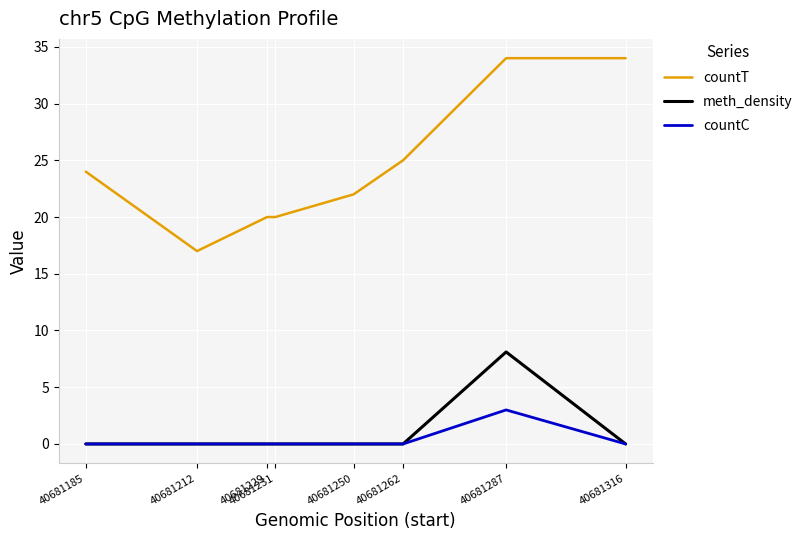

Is it true that countC equals 1.6 at 40681212?

False